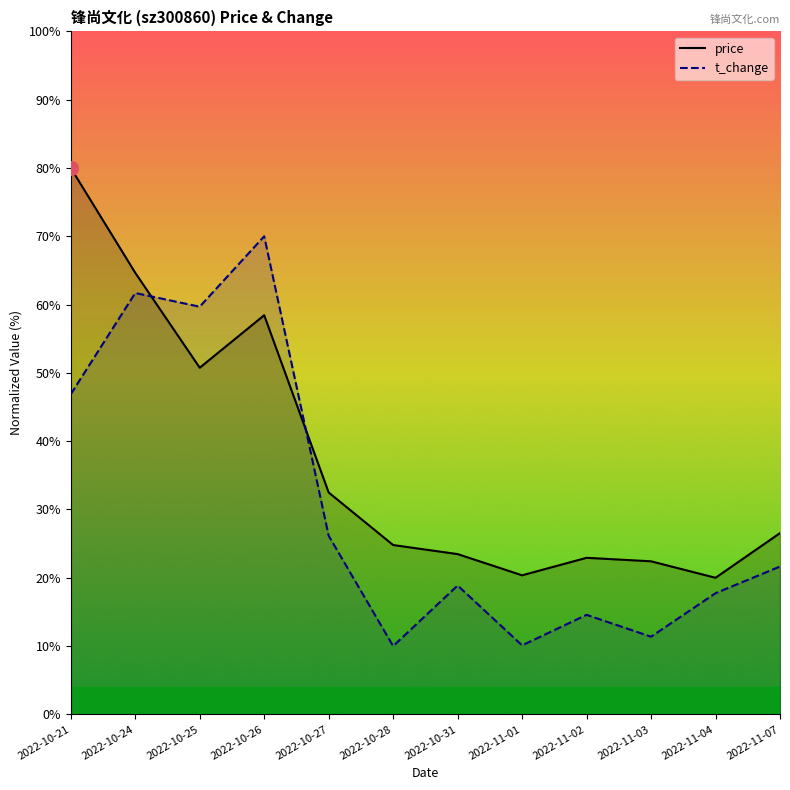

Where is t_change nearest to the value 40?

2022-10-21